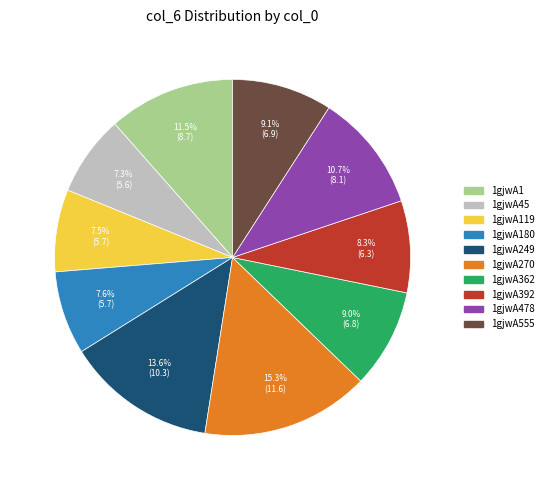

Is it true that 1gjwA249 is 14% of the pie?

True